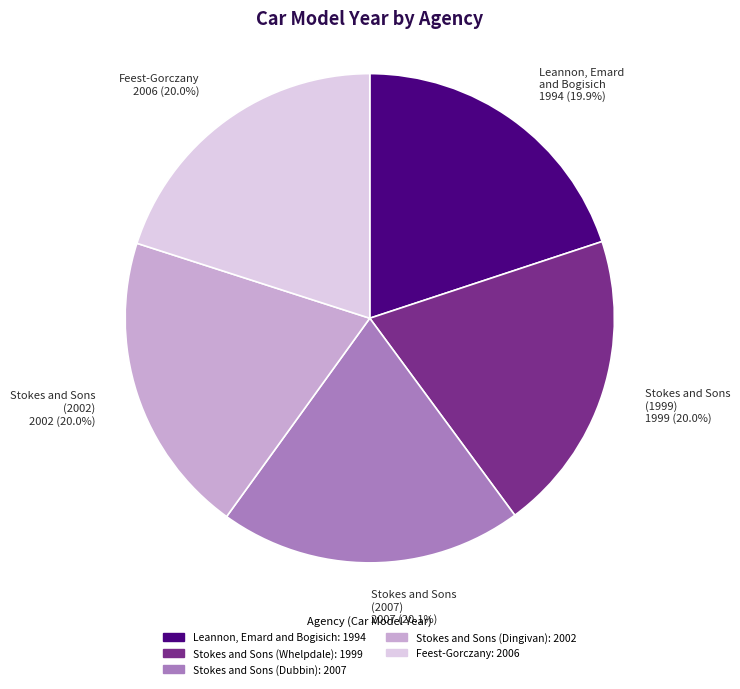

How many segments does this pie chart have?

5